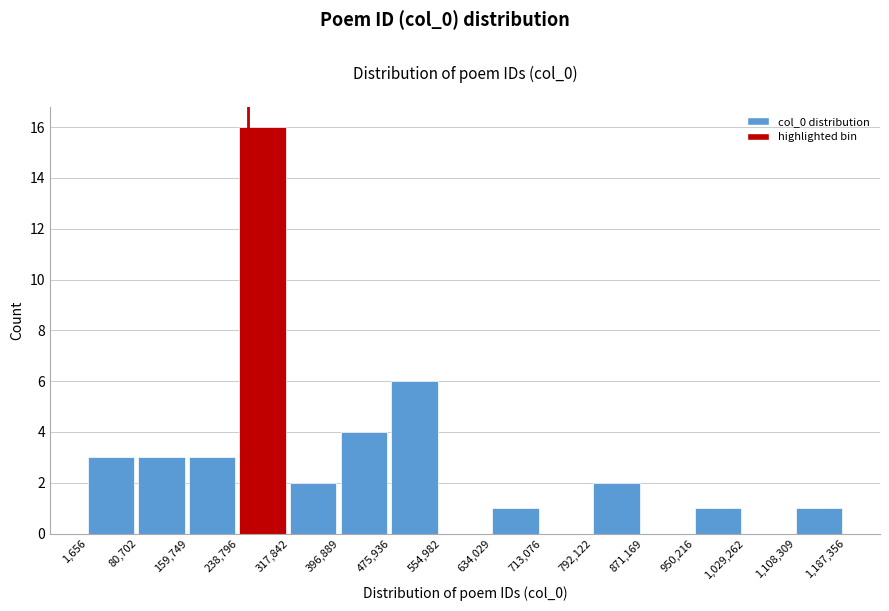

Which range on the x-axis has the tallest bar?

238,796 to 317,842